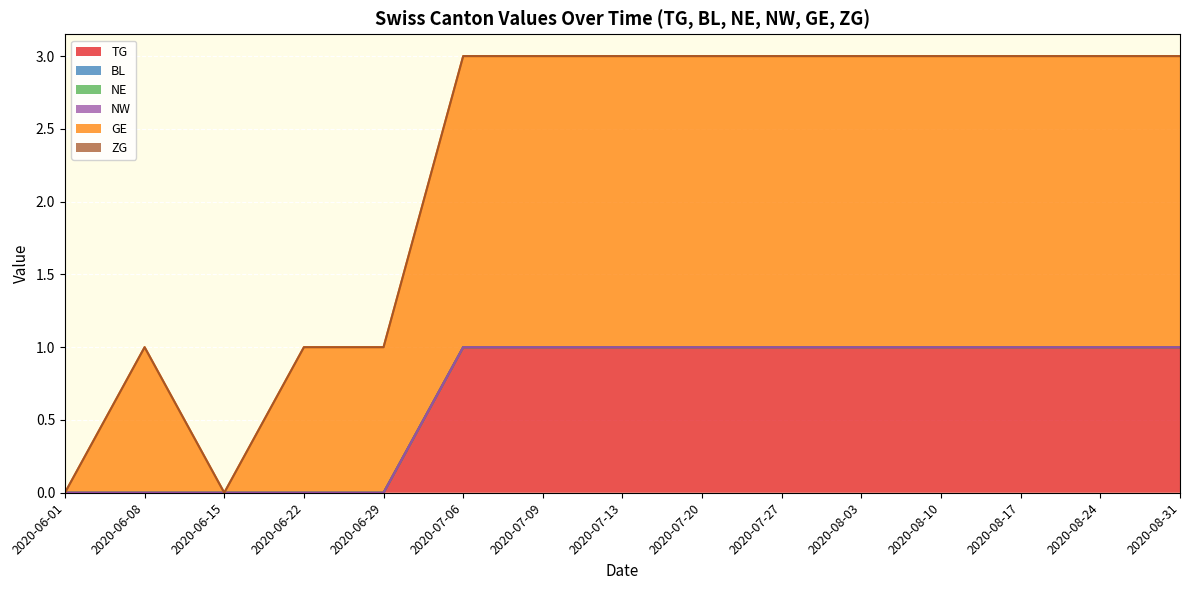

Where is the first local maximum for GE?

2020-06-08